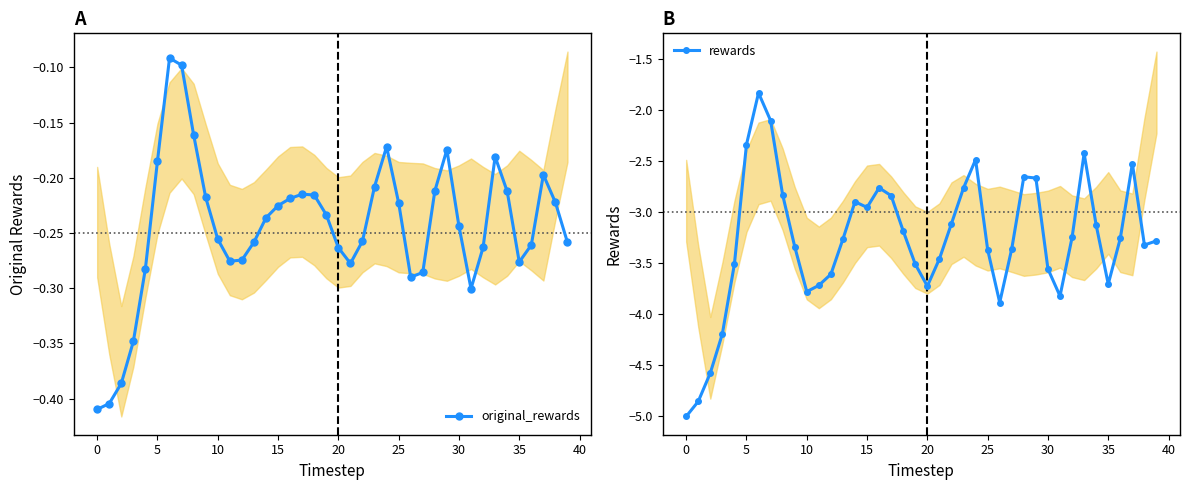

True or false: original_rewards has more than 2 points higher than both neighbors.

True